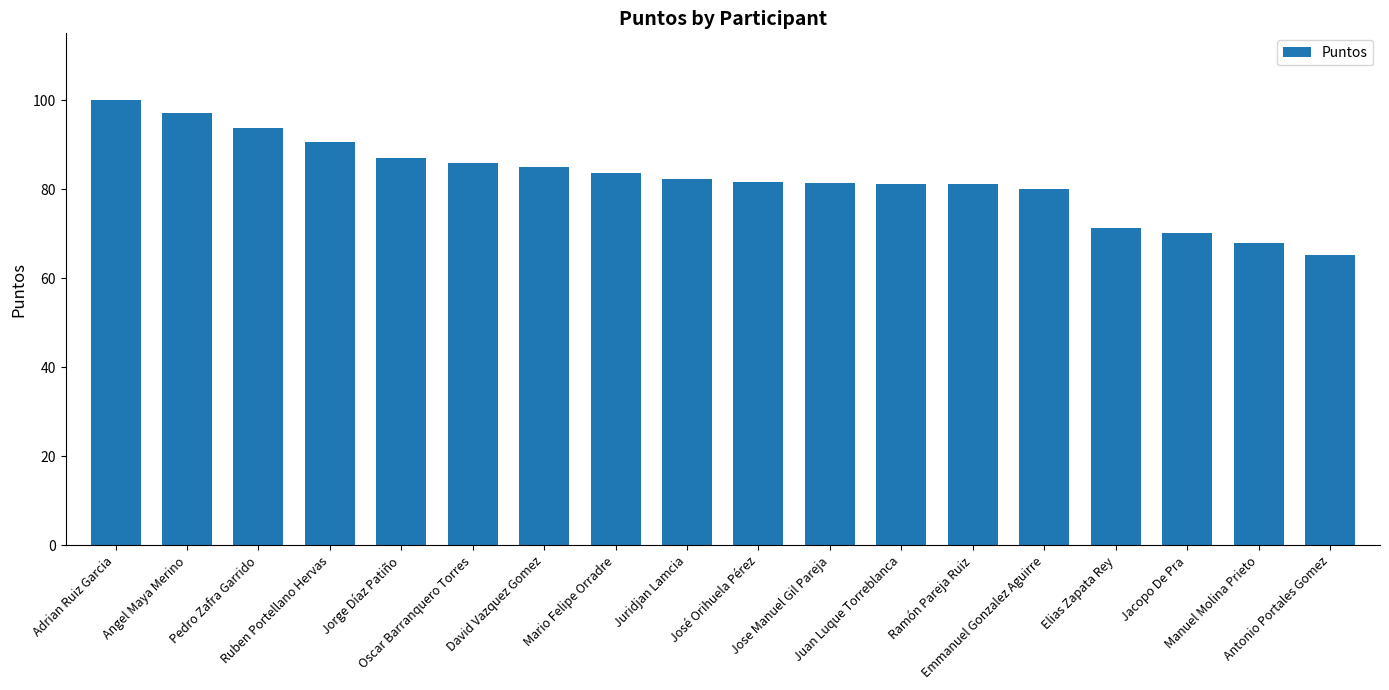

What is the maximum value shown in the chart?

100.0